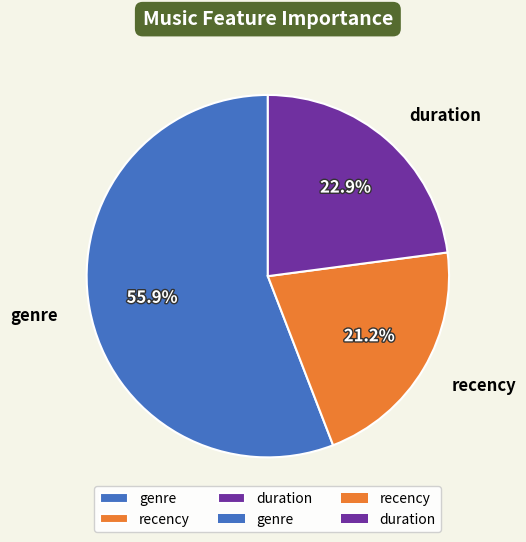

To the nearest percent, what is the difference between the genre and duration slice percentages?

33%